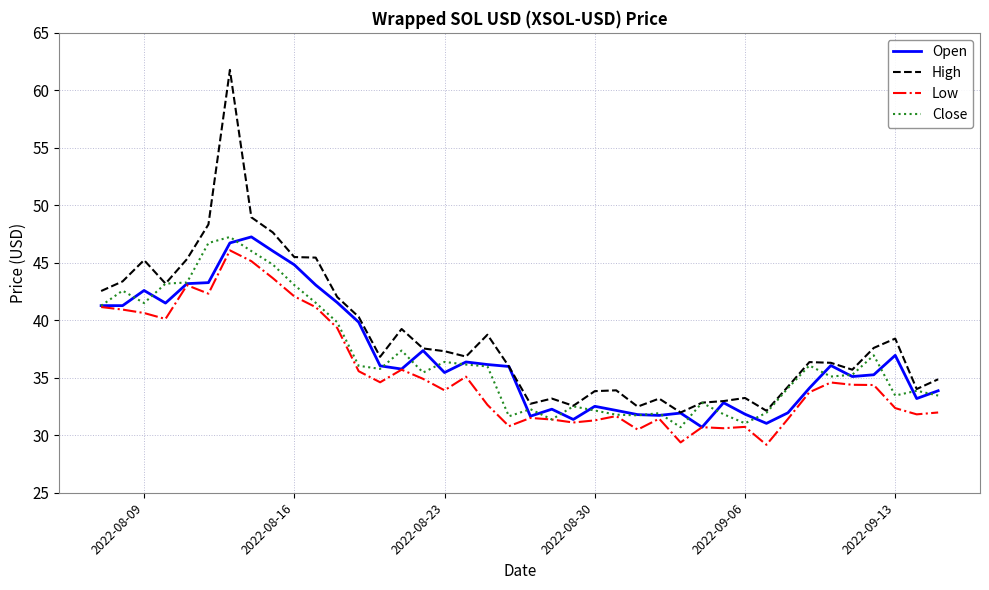

Which series has the widest spread of values?

High